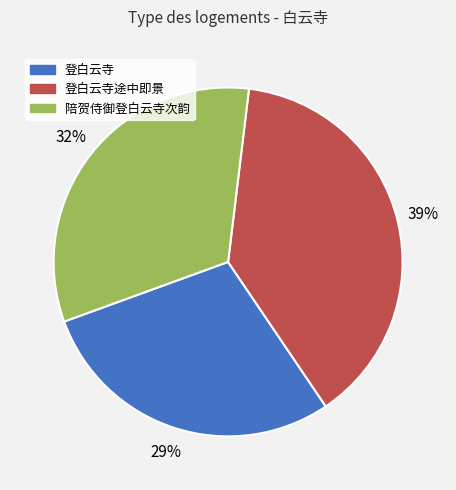

Is there a majority slice in this chart?

No